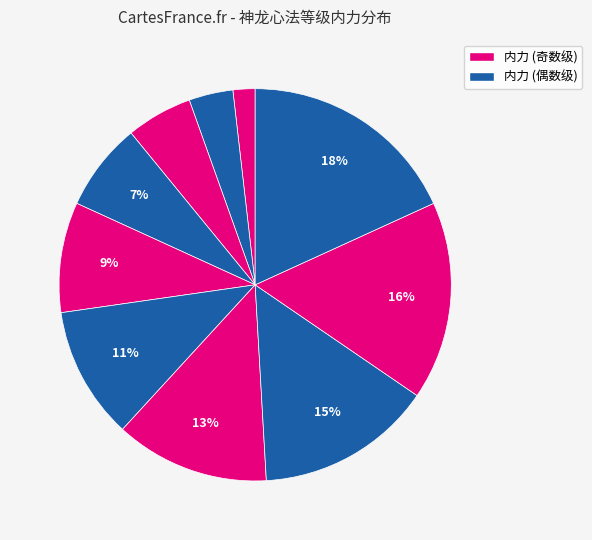

Is there any slice that represents more than half of the pie?

No